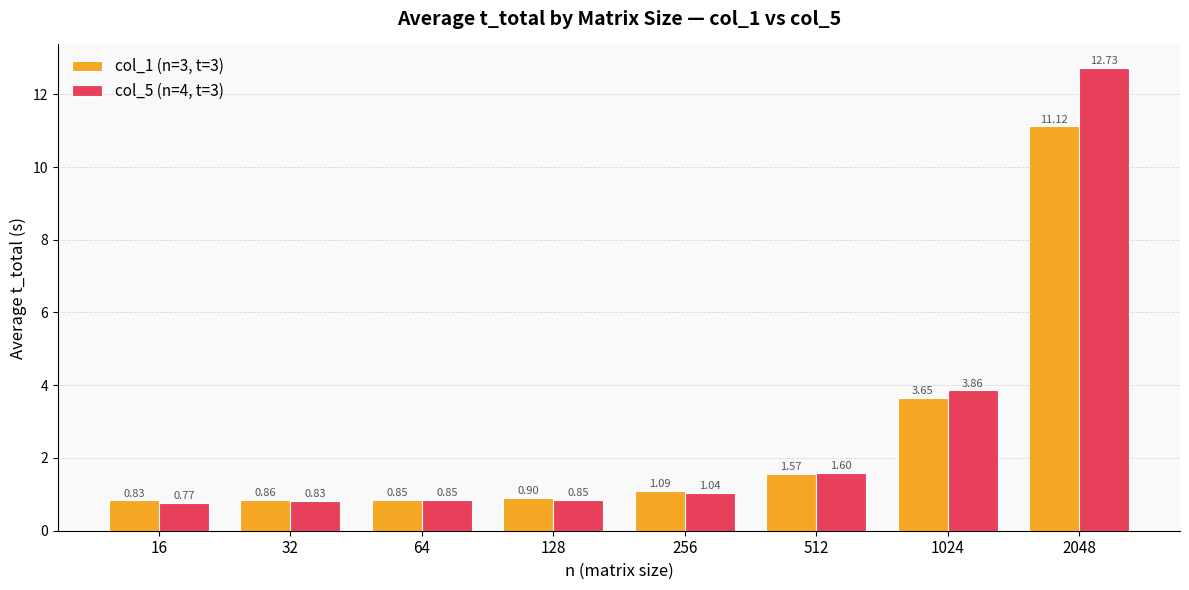

At how many categories does at least one series exceed 2?

2